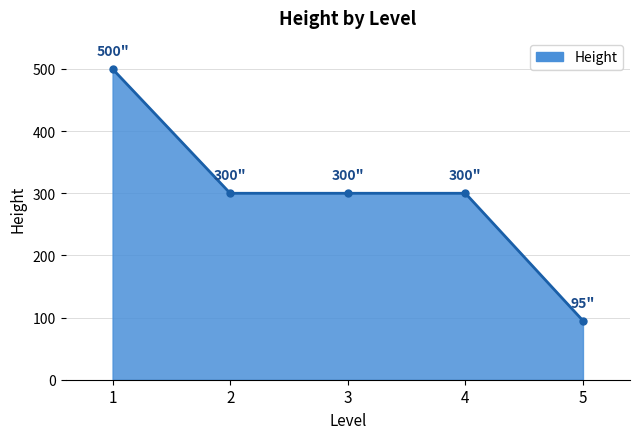

Which has a higher value, 5 or 3?

3